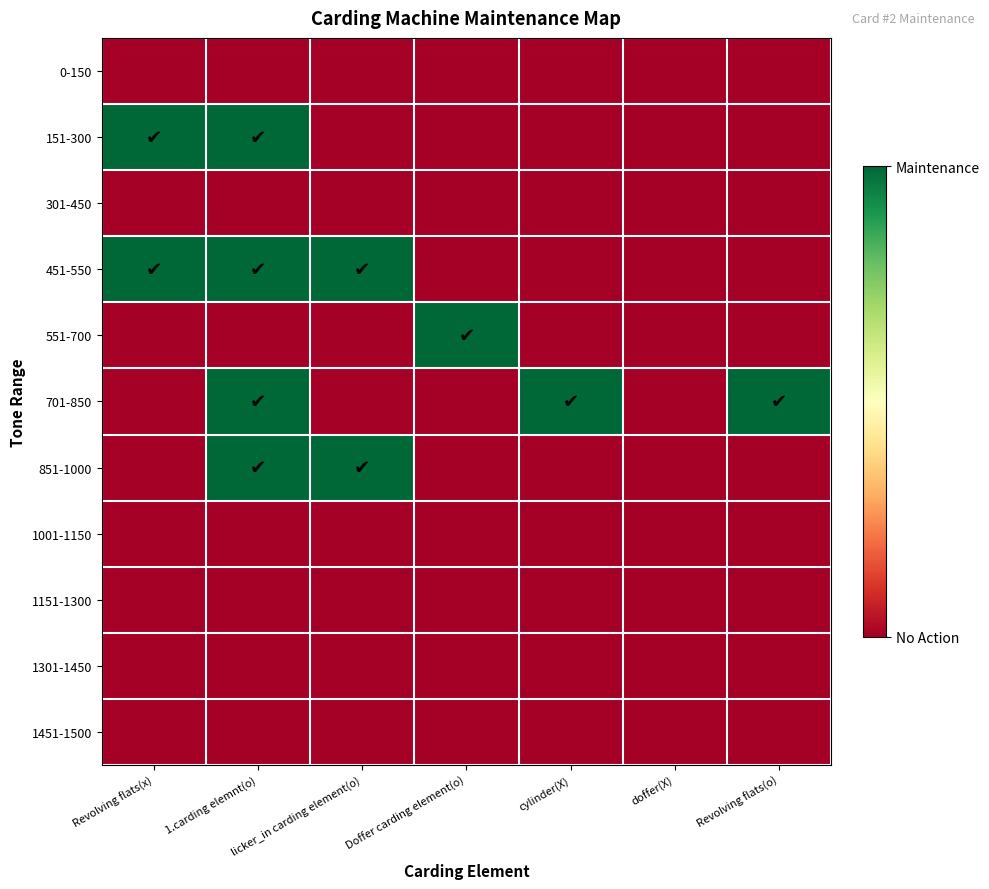

Reading left to right, what are all the values shown in this chart?

0-150: Revolving flats(x)=0	1.carding elemnt(o)=0	licker_in carding element(o)=0	Doffer carding element(o)=0	cylinder(X)=0	doffer(X)=0	Revolving flats(o)=0
151-300: Revolving flats(x)=1	1.carding elemnt(o)=1	licker_in carding element(o)=0	Doffer carding element(o)=0	cylinder(X)=0	doffer(X)=0	Revolving flats(o)=0
301-450: Revolving flats(x)=0	1.carding elemnt(o)=0	licker_in carding element(o)=0	Doffer carding element(o)=0	cylinder(X)=0	doffer(X)=0	Revolving flats(o)=0
451-550: Revolving flats(x)=1	1.carding elemnt(o)=1	licker_in carding element(o)=1	Doffer carding element(o)=0	cylinder(X)=0	doffer(X)=0	Revolving flats(o)=0
551-700: Revolving flats(x)=0	1.carding elemnt(o)=0	licker_in carding element(o)=0	Doffer carding element(o)=1	cylinder(X)=0	doffer(X)=0	Revolving flats(o)=0
701-850: Revolving flats(x)=0	1.carding elemnt(o)=1	licker_in carding element(o)=0	Doffer carding element(o)=0	cylinder(X)=1	doffer(X)=0	Revolving flats(o)=1
851-1000: Revolving flats(x)=0	1.carding elemnt(o)=1	licker_in carding element(o)=1	Doffer carding element(o)=0	cylinder(X)=0	doffer(X)=0	Revolving flats(o)=0
1001-1150: Revolving flats(x)=0	1.carding elemnt(o)=0	licker_in carding element(o)=0	Doffer carding element(o)=0	cylinder(X)=0	doffer(X)=0	Revolving flats(o)=0
1151-1300: Revolving flats(x)=0	1.carding elemnt(o)=0	licker_in carding element(o)=0	Doffer carding element(o)=0	cylinder(X)=0	doffer(X)=0	Revolving flats(o)=0
1301-1450: Revolving flats(x)=0	1.carding elemnt(o)=0	licker_in carding element(o)=0	Doffer carding element(o)=0	cylinder(X)=0	doffer(X)=0	Revolving flats(o)=0
1451-1500: Revolving flats(x)=0	1.carding elemnt(o)=0	licker_in carding element(o)=0	Doffer carding element(o)=0	cylinder(X)=0	doffer(X)=0	Revolving flats(o)=0